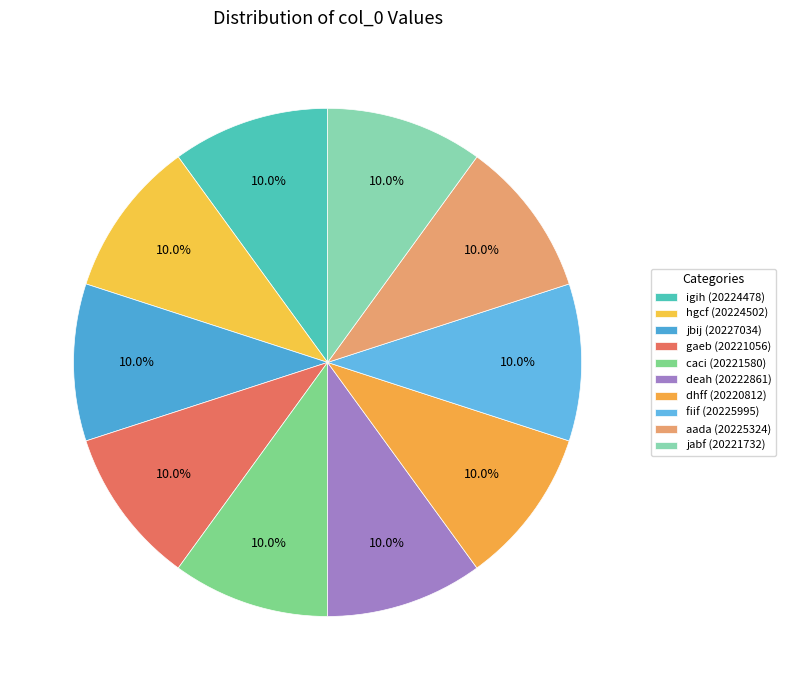

Count the number of slices in the pie.

10